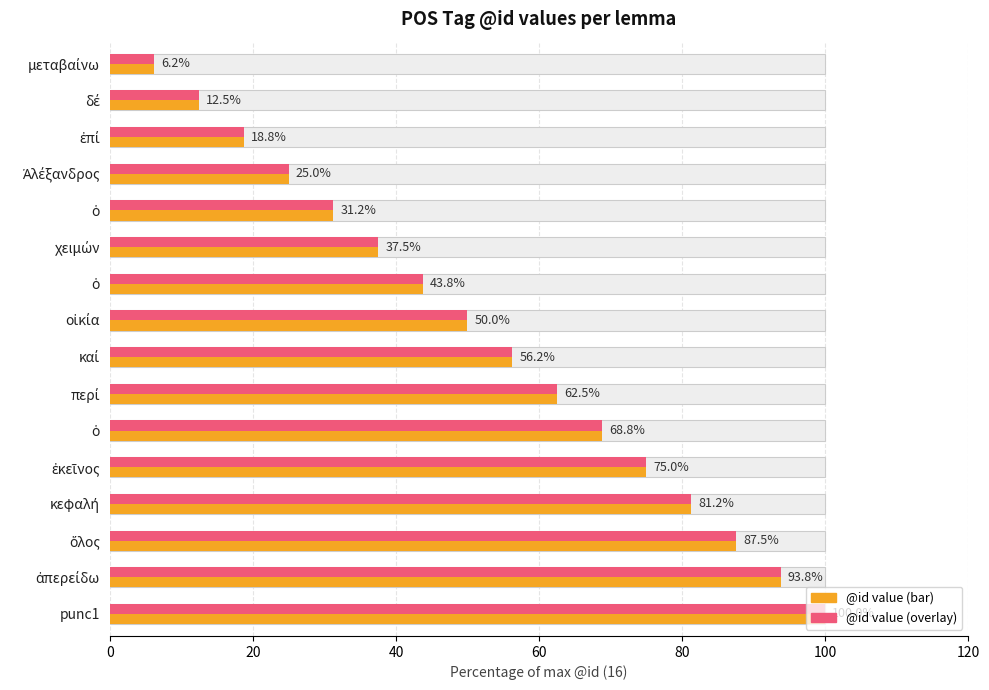

The @id scaled series shows 81.2 at κεφαλή. True or false?

True